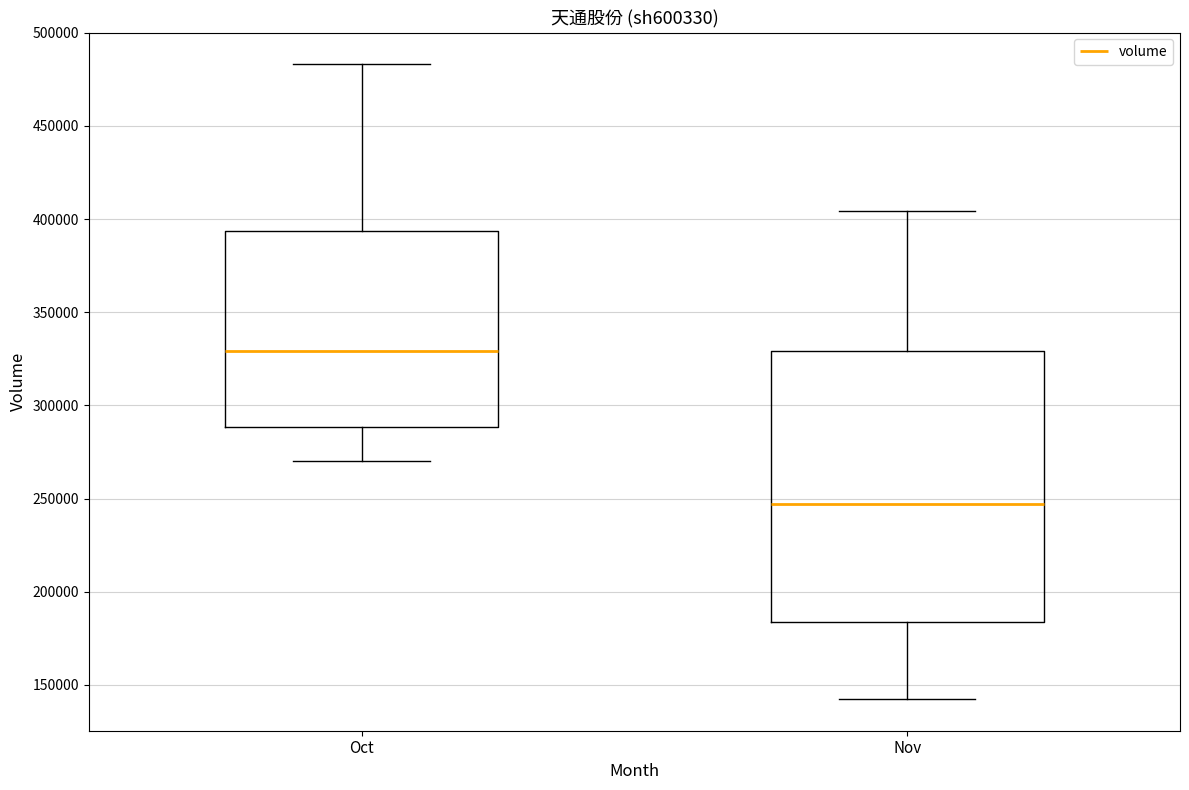

Which box's median line is the lowest?

Nov